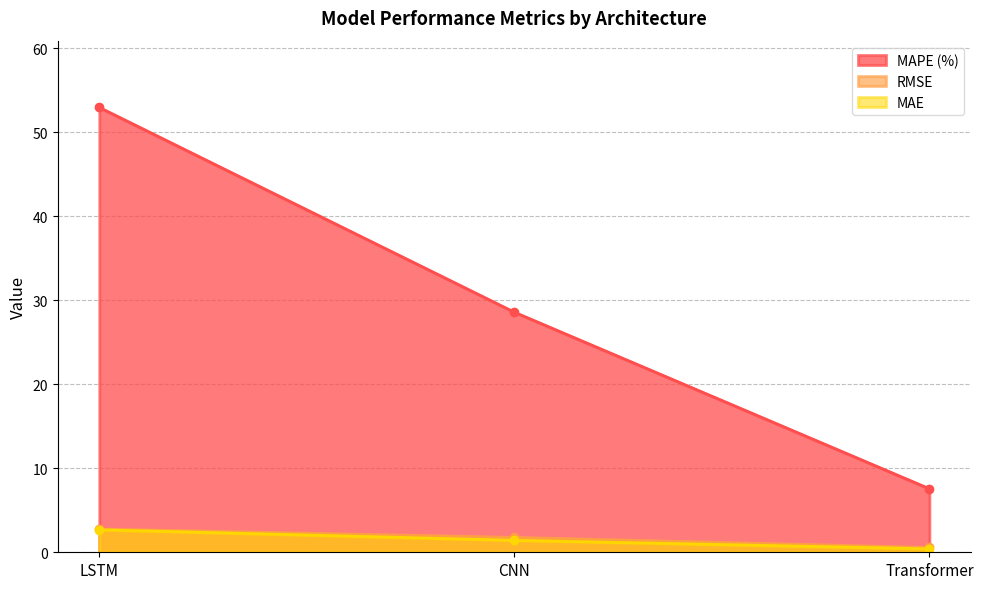

What is the value of the RMSE point at the 1st from the left?

2.8